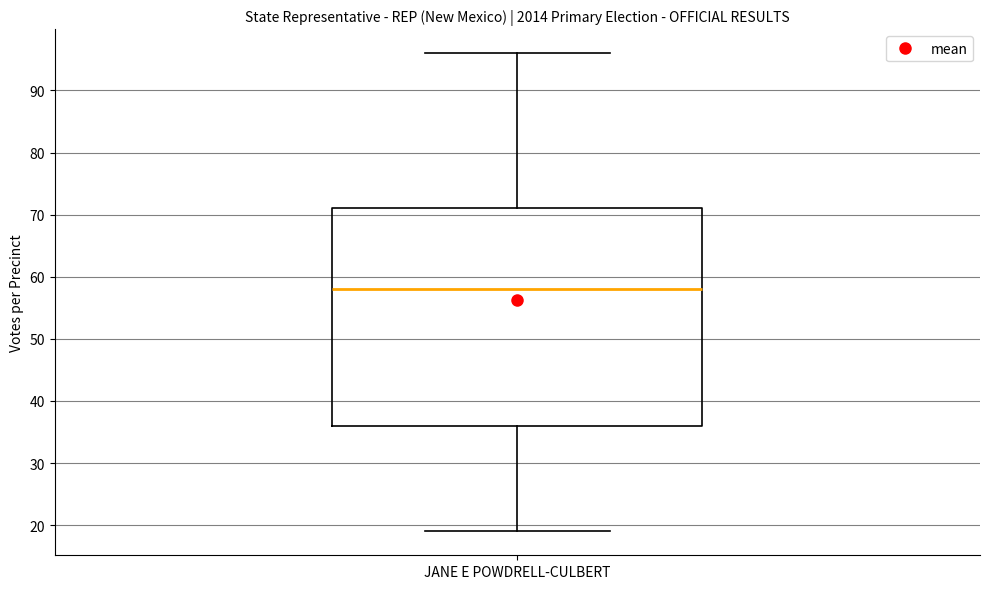

Where does the median line of the box for JANE E POWDRELL-CULBERT sit on the y-axis? The values are not printed on the chart, so give them approximately, as read against the axis.

58